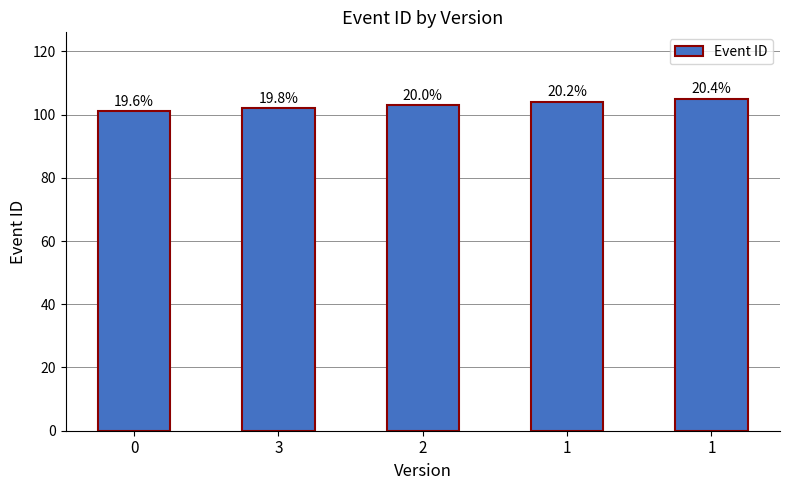

True or false: the data shows 104 at 1.

True